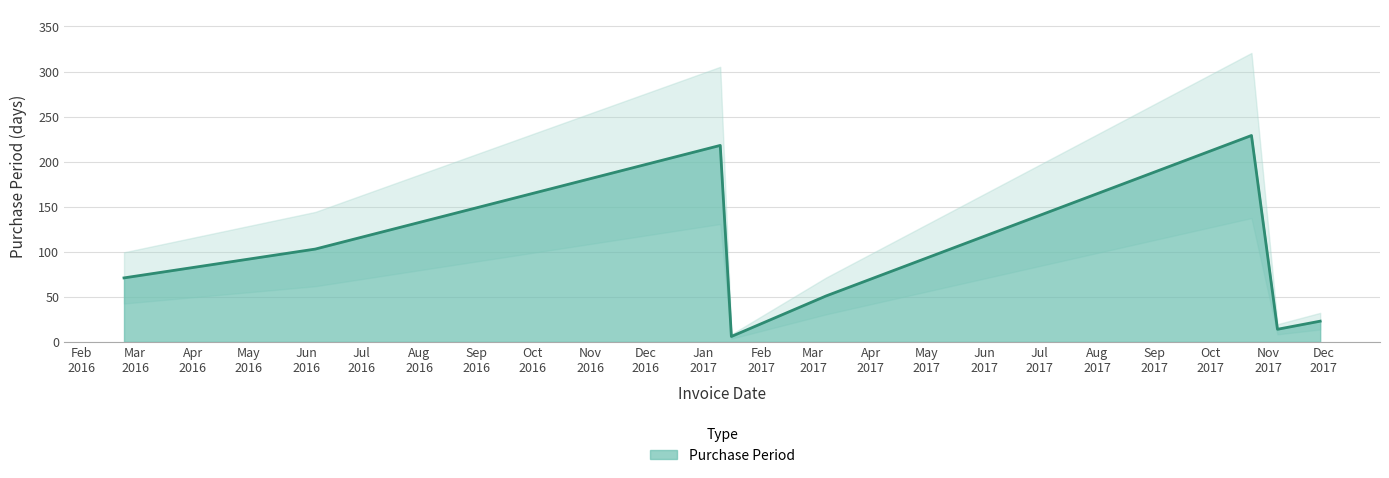

Reading left to right, list all the values displayed in this chart.

2016-02-24=71	2016-06-06=103	2017-01-10=218	2017-01-16=6	2017-03-08=51	2017-10-23=229	2017-11-06=14	2017-11-29=23